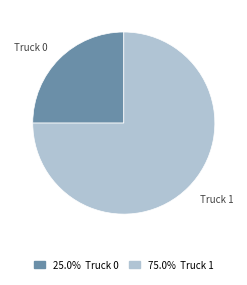

Rank the categories by value from lowest to highest.

Truck 0, Truck 1